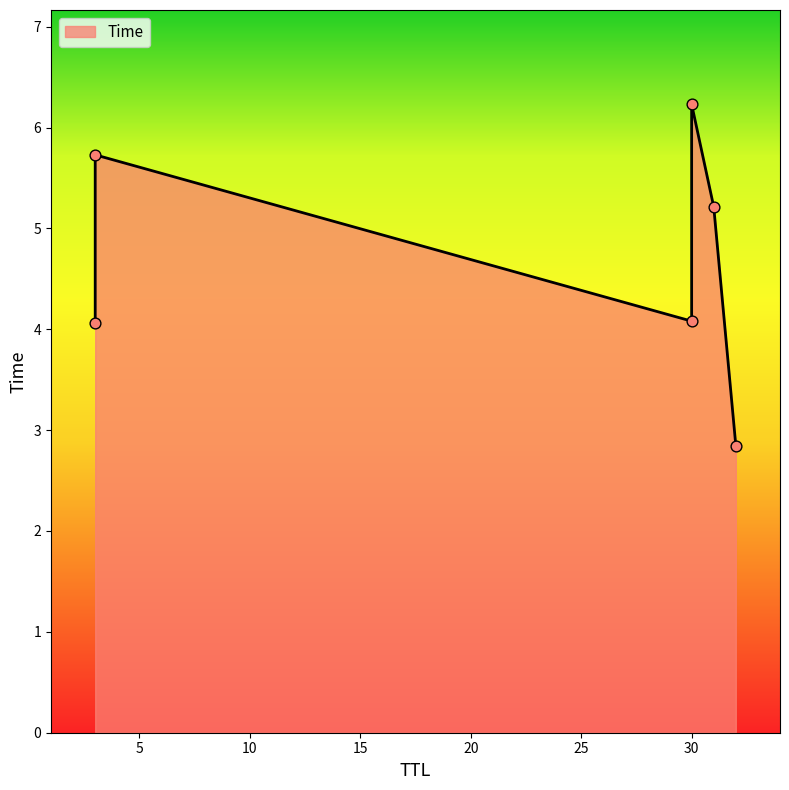

What is the change in value from 30 to 3?

+1.6